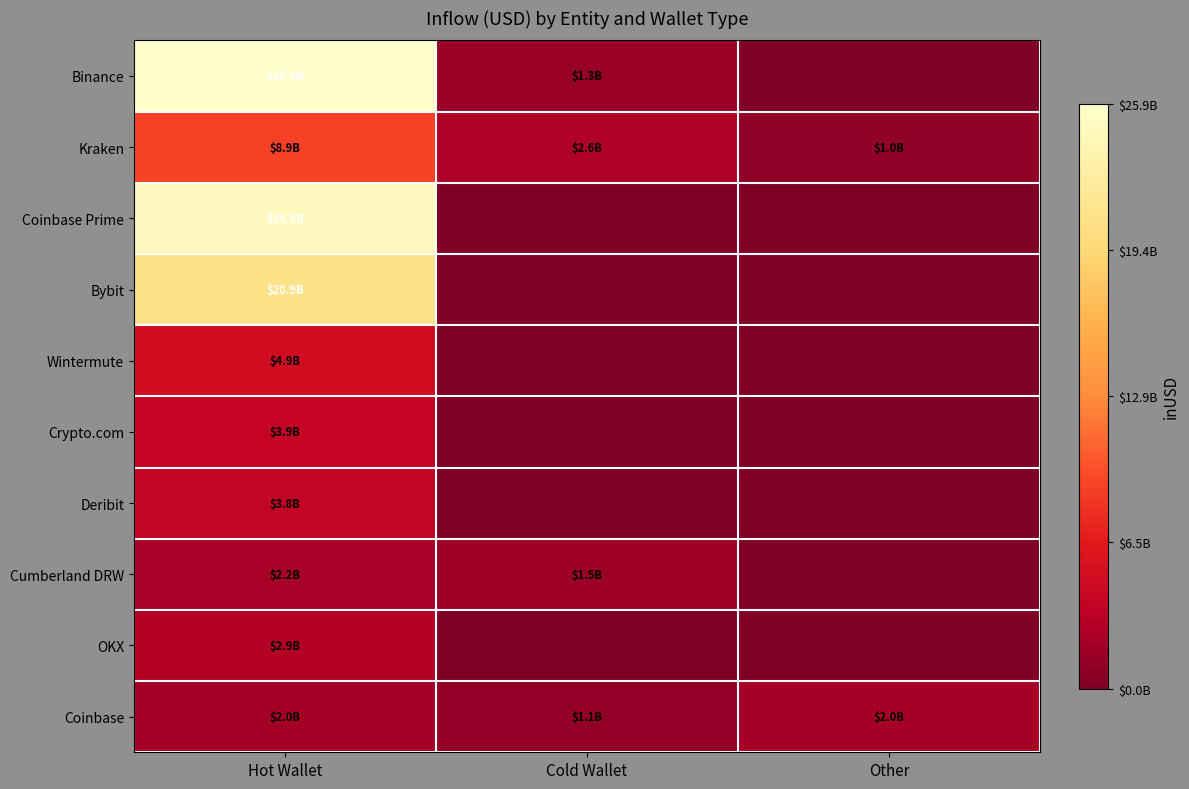

At how many categories does at least one series exceed 10891061183?

1